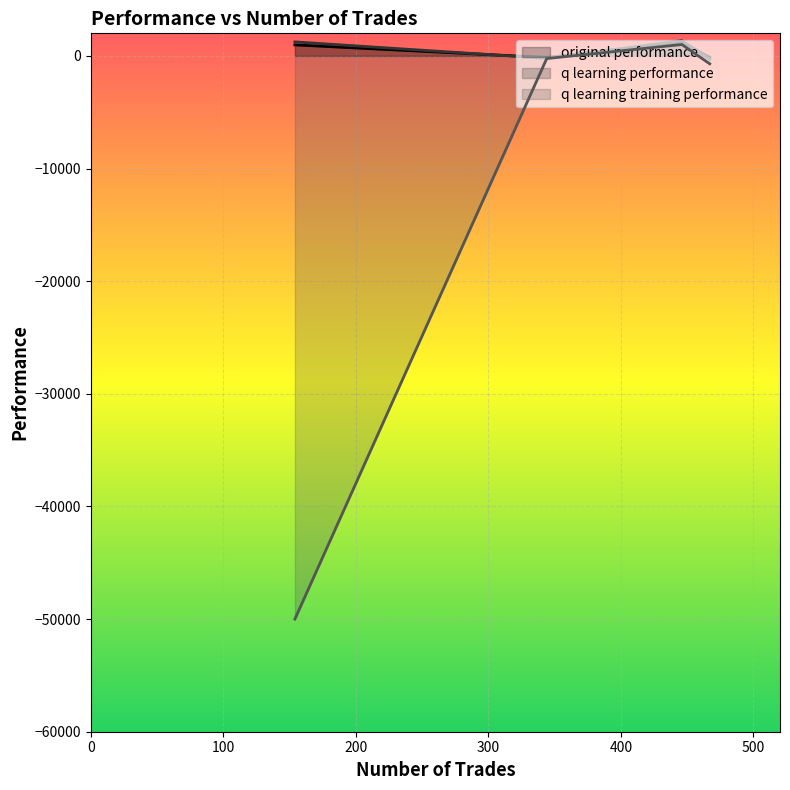

What is the maximum value shown in the chart?

1356.0